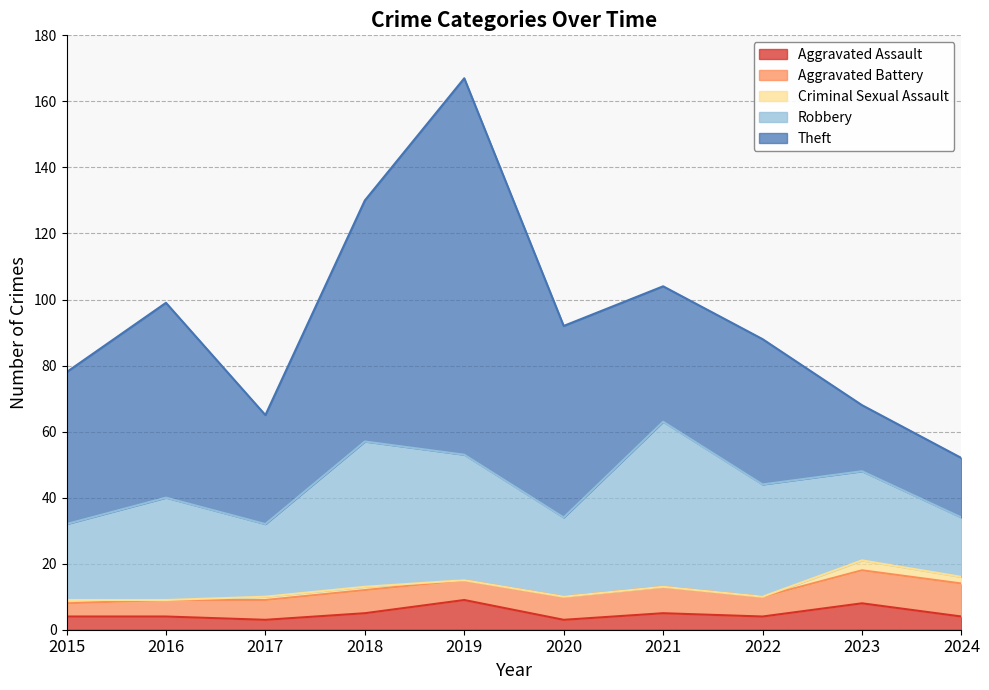

Which label corresponds to the largest value in the chart?

2019